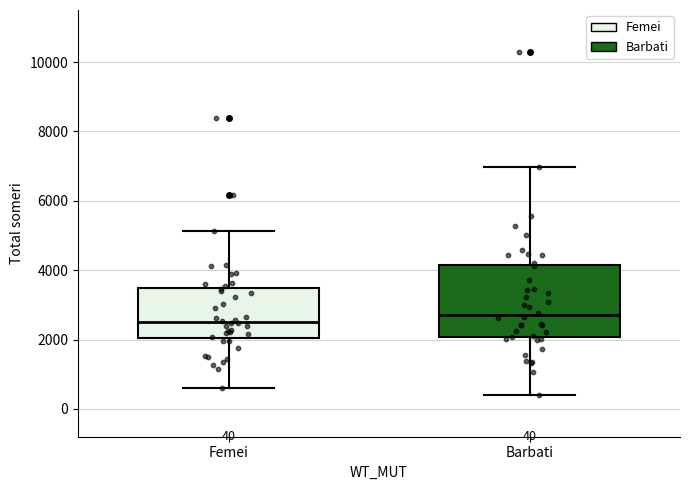

Comparing the boxes themselves (not the whiskers), which one is the tallest?

Barbati